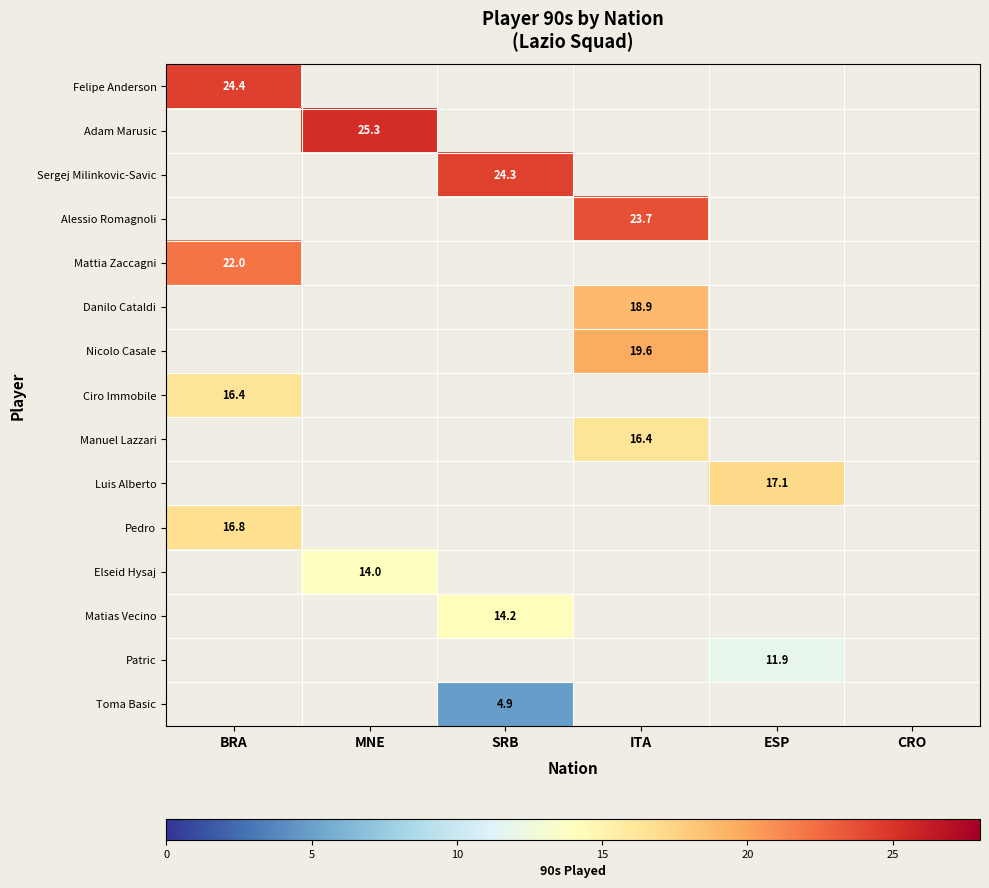

Which label corresponds to the largest value in the chart?

MNE